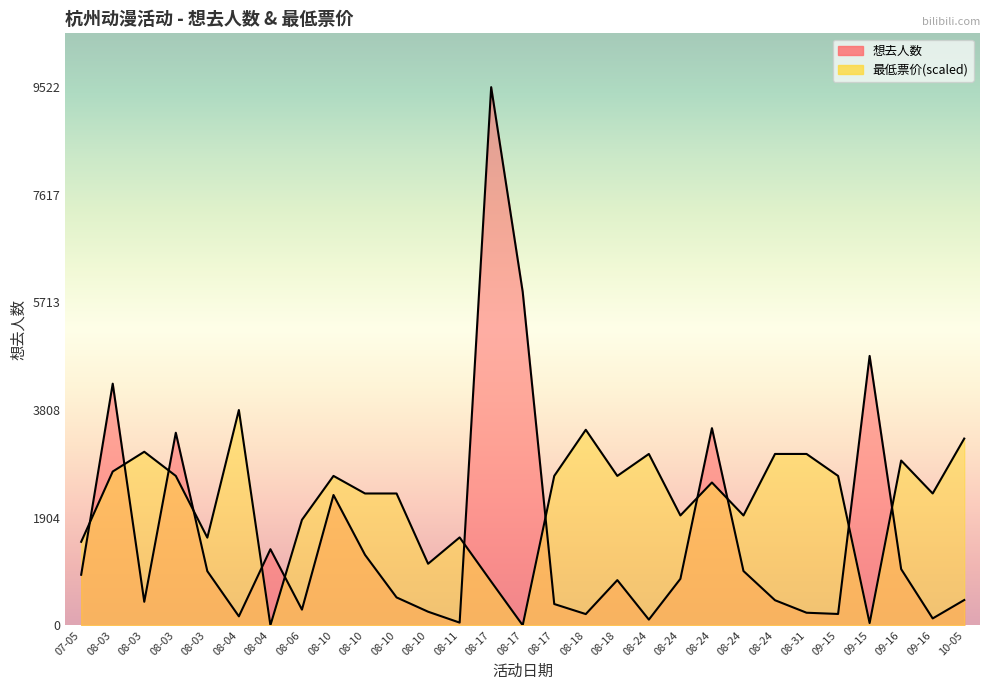

Where is the first local maximum for 最低票价?

08-03